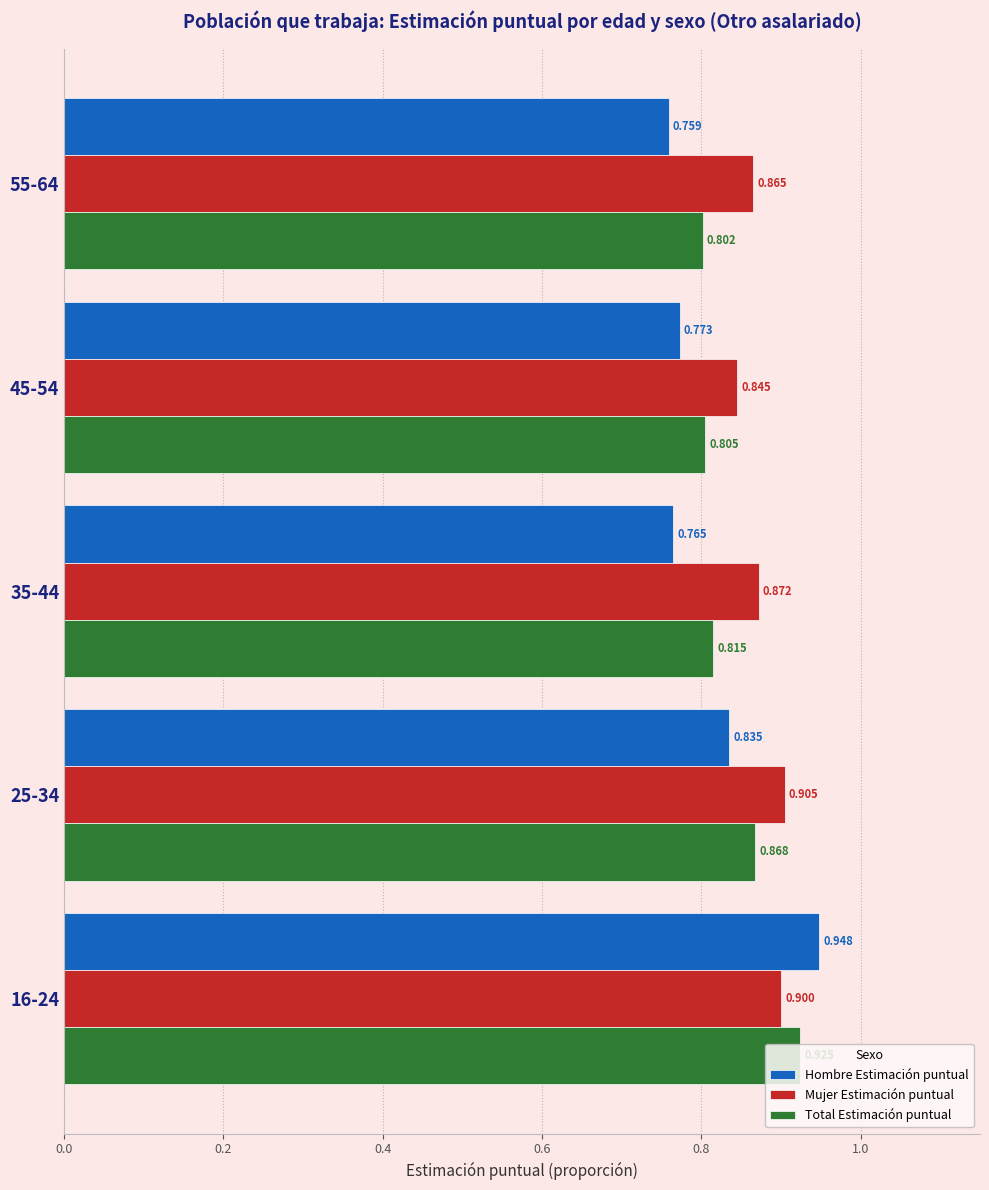

Rank the series at 25-34 from lowest to highest value.

Hombre Estimación puntual, Total Estimación puntual, Mujer Estimación puntual